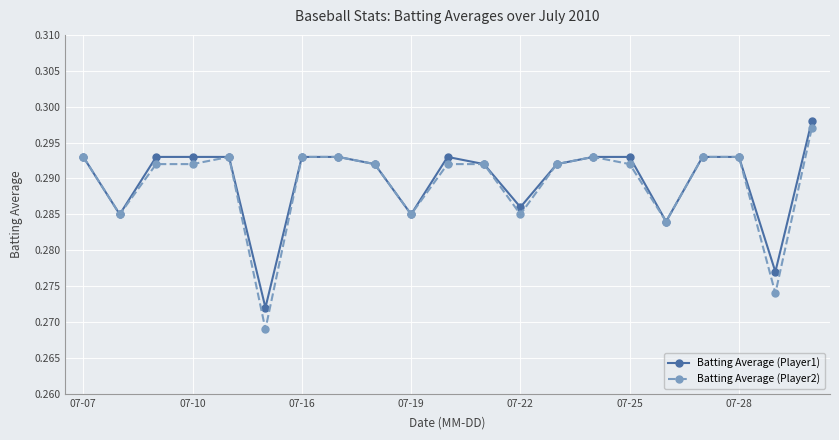

At how many categories does at least one series exceed 0?

21